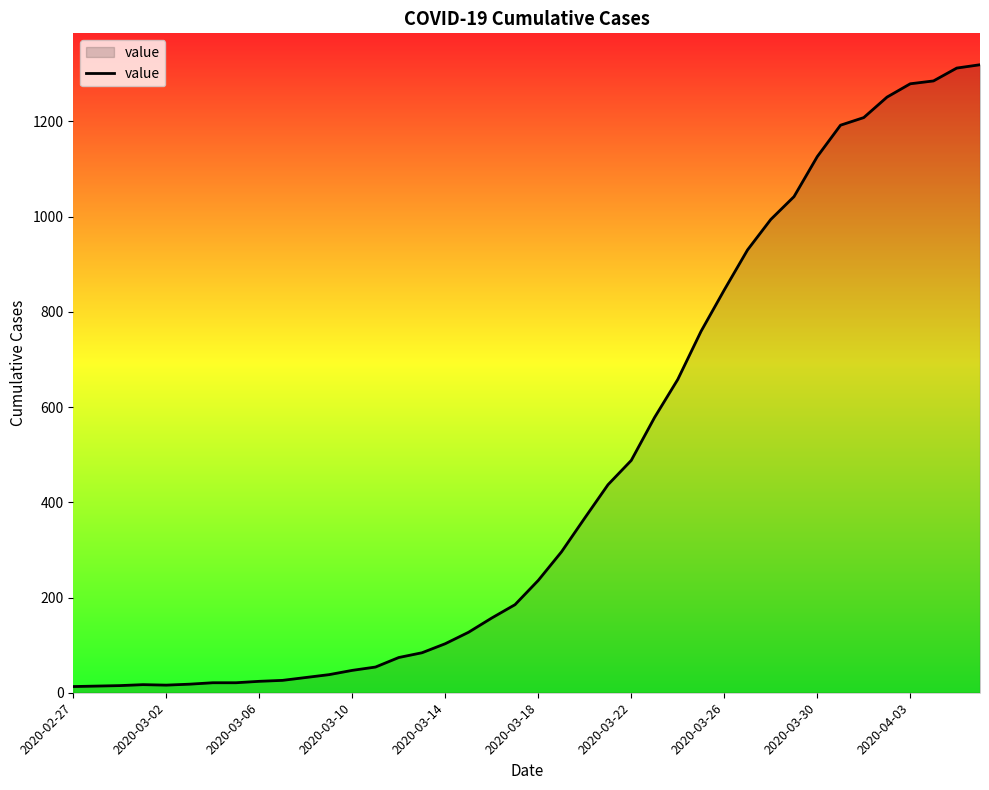

Count the number of categories in the chart.

40